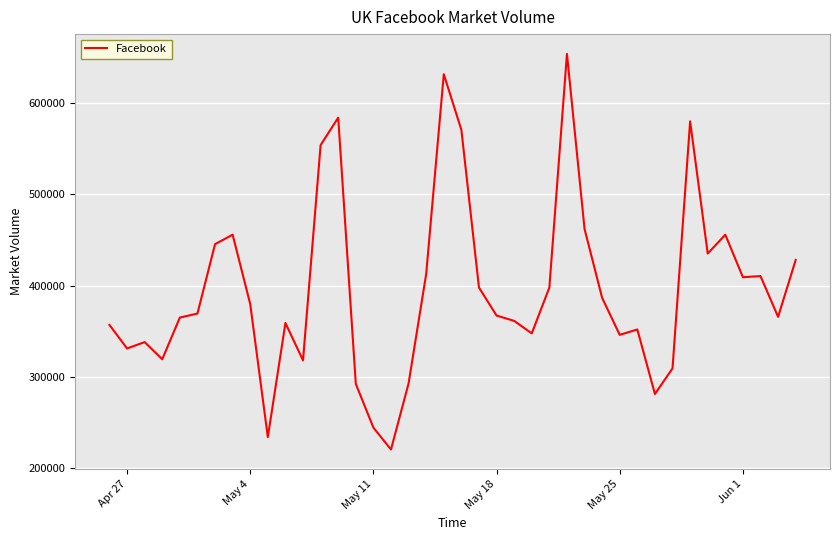

What is the minimum value shown in the chart?

220550